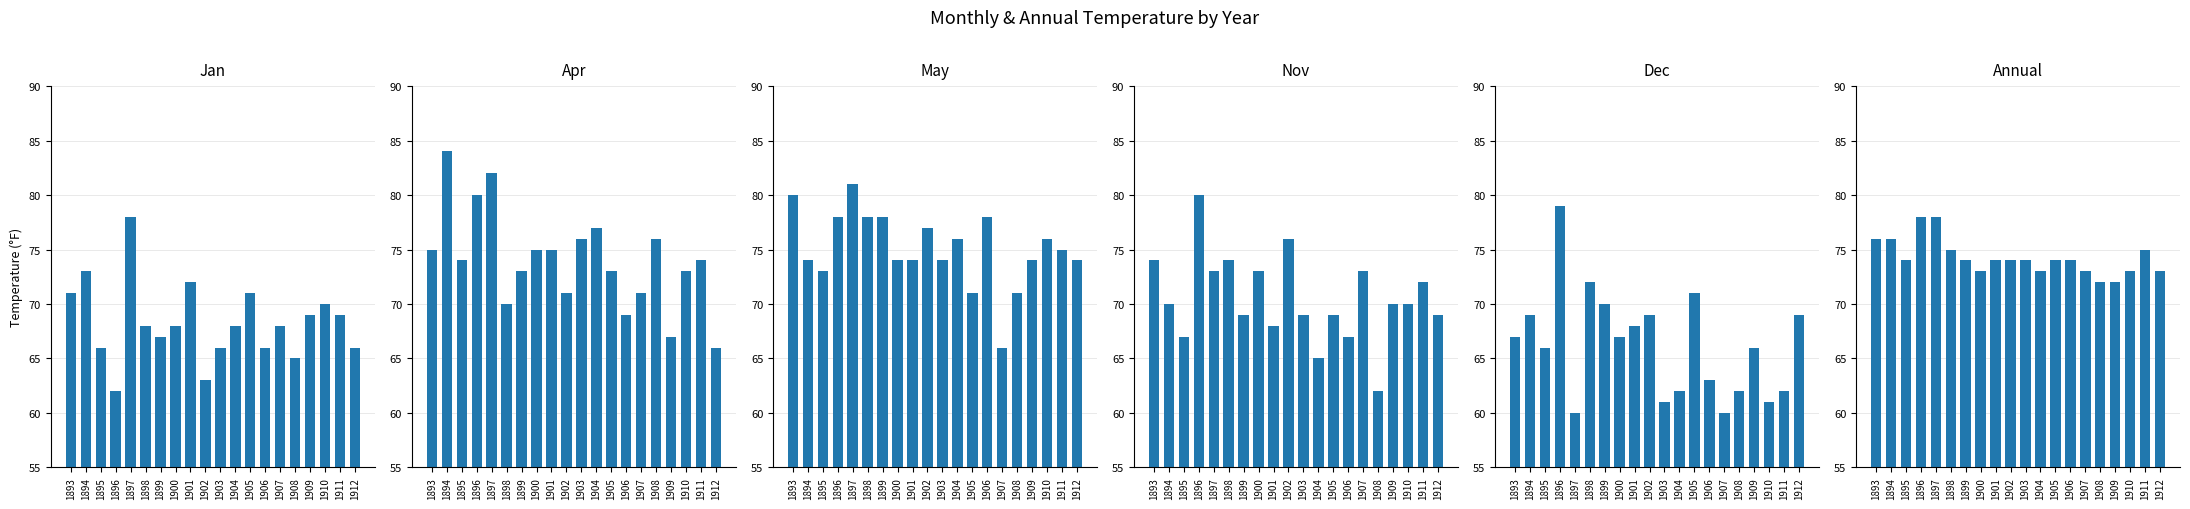

How many values in the Nov series are below 70?

9